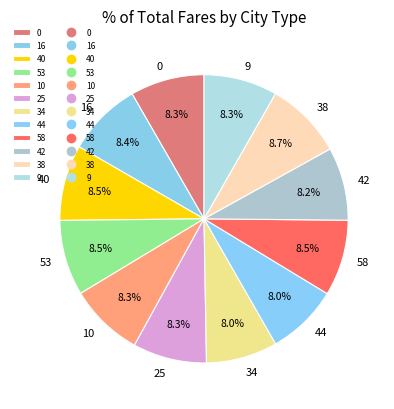

What percentage is the 38 slice, to the nearest percent?

9%